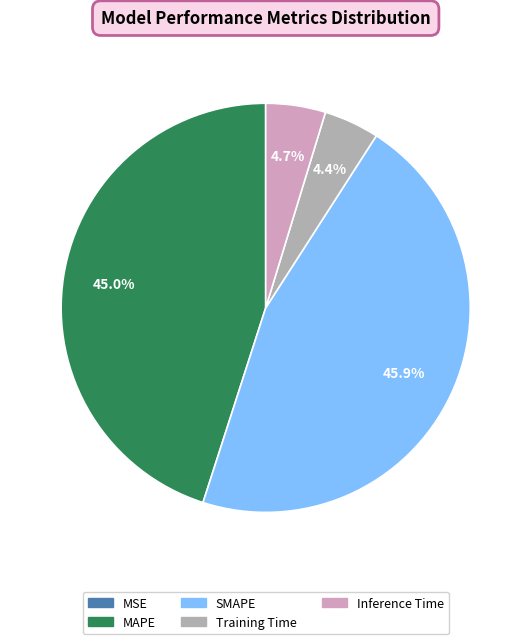

Between Inference Time and MAPE, which is larger?

MAPE